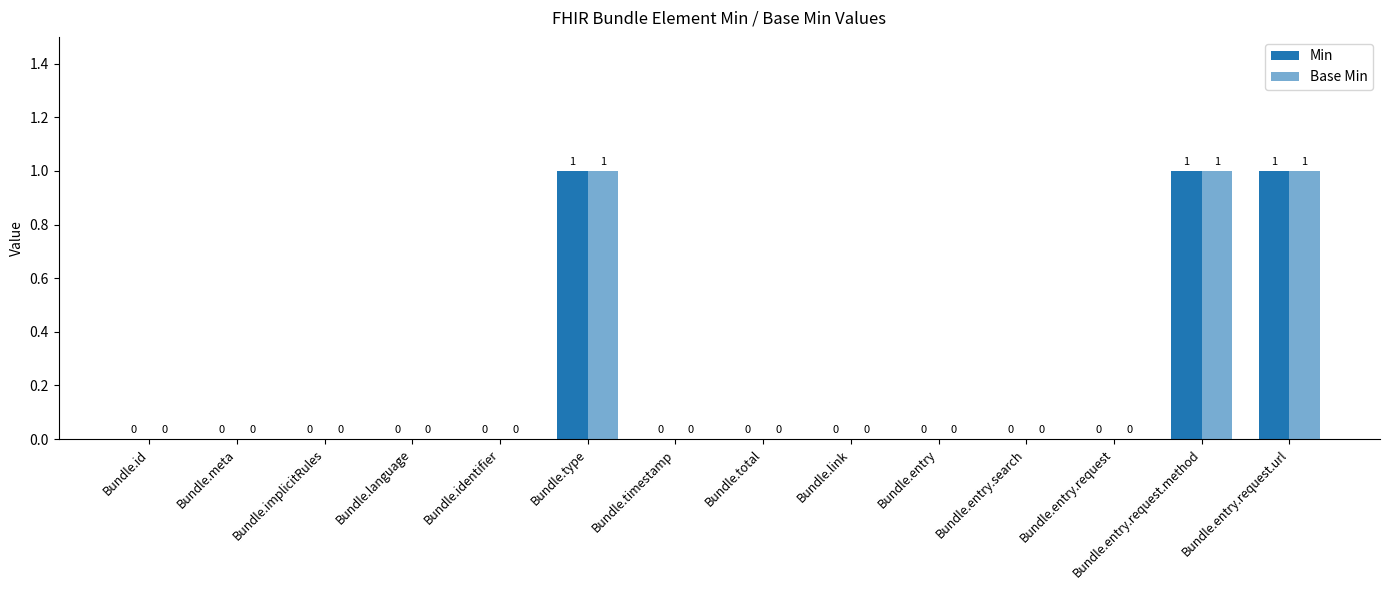

Are the bars grouped side by side (vs. stacked)?

Yes